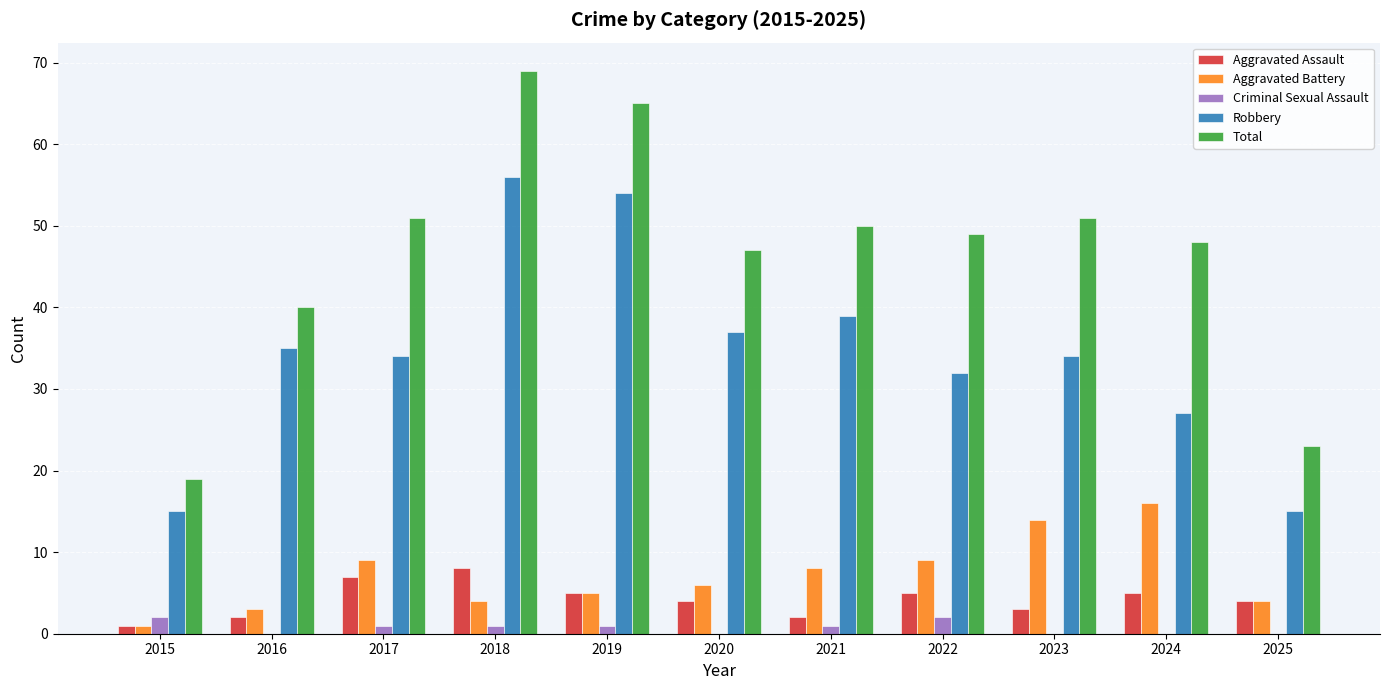

What is the maximum value for Aggravated Battery?

16